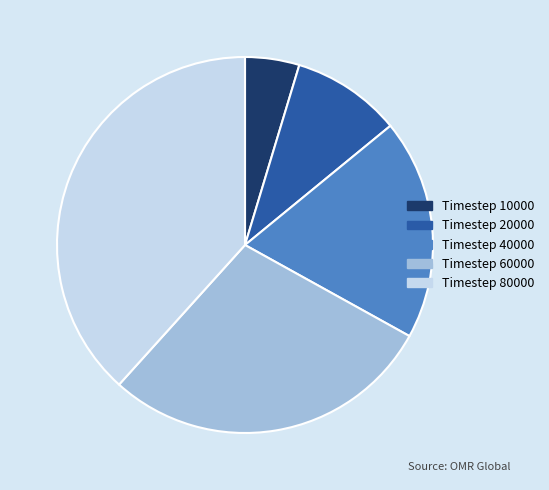

How many segments does this pie chart have?

5